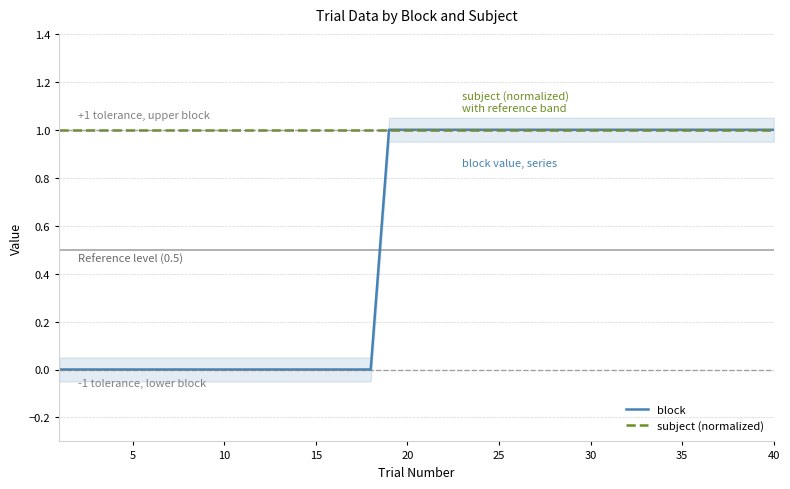

True or false: block has more than 0 interior local peaks.

False